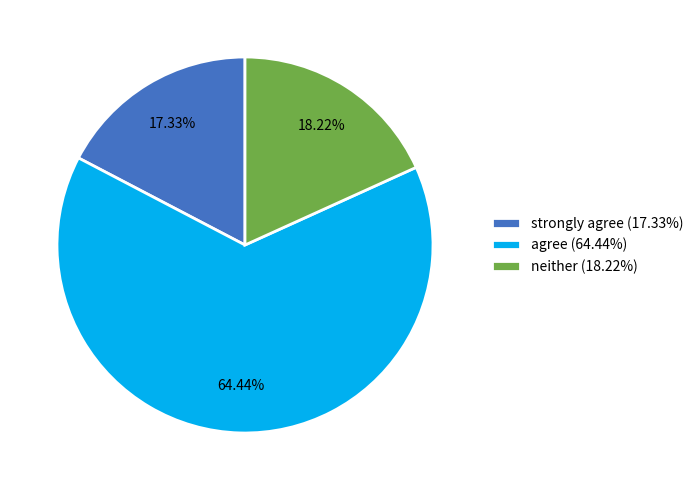

Combined, do neither (18.22%) and agree (64.44%) account for over 50%?

Yes